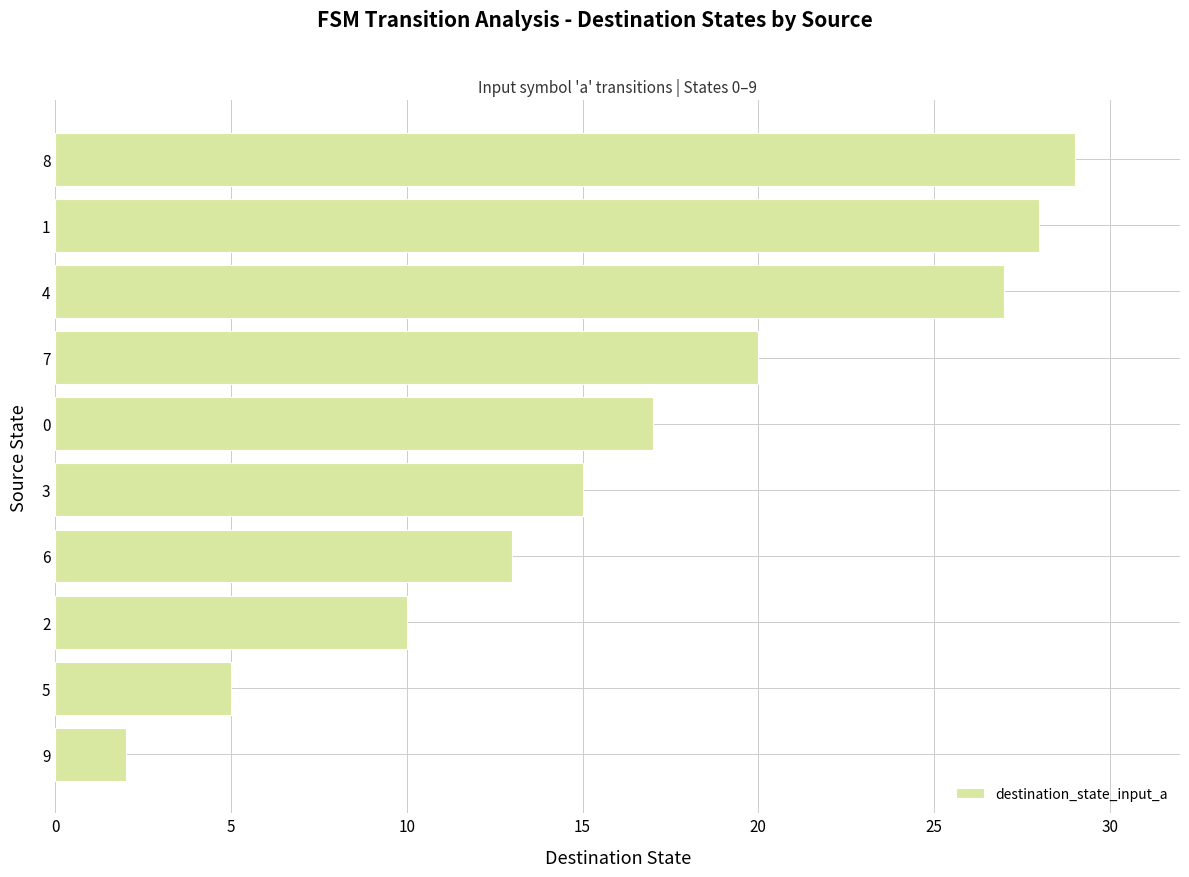

Is it true that the value at 5 is 8?

False